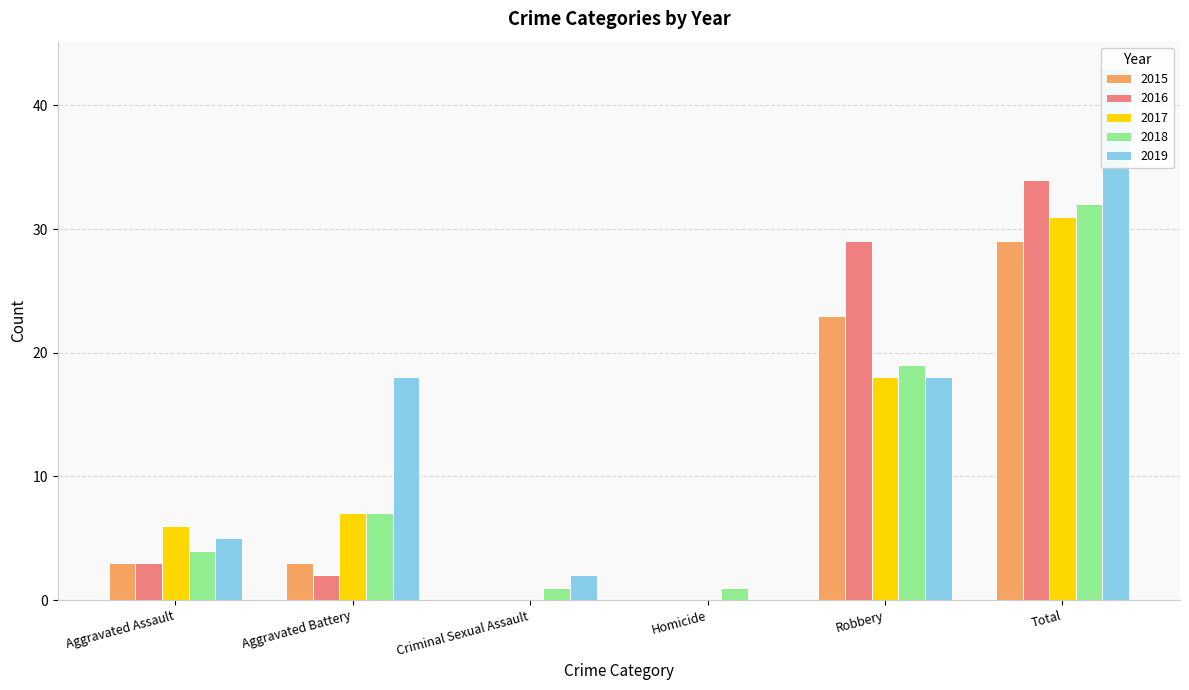

What is the label of the 3rd bar from the right?

Homicide